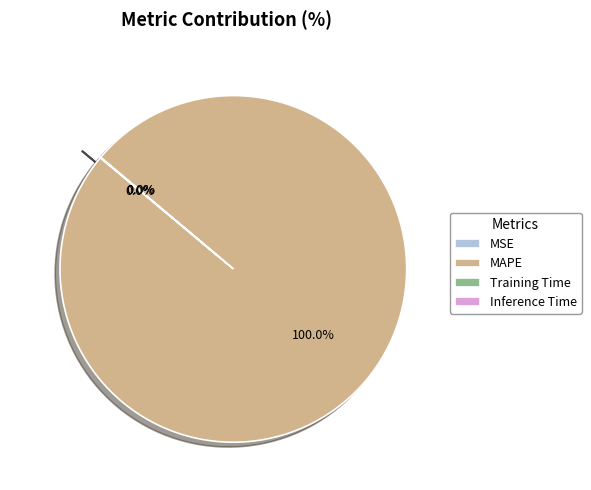

What is the change in value from MSE to Inference Time?

-0.1